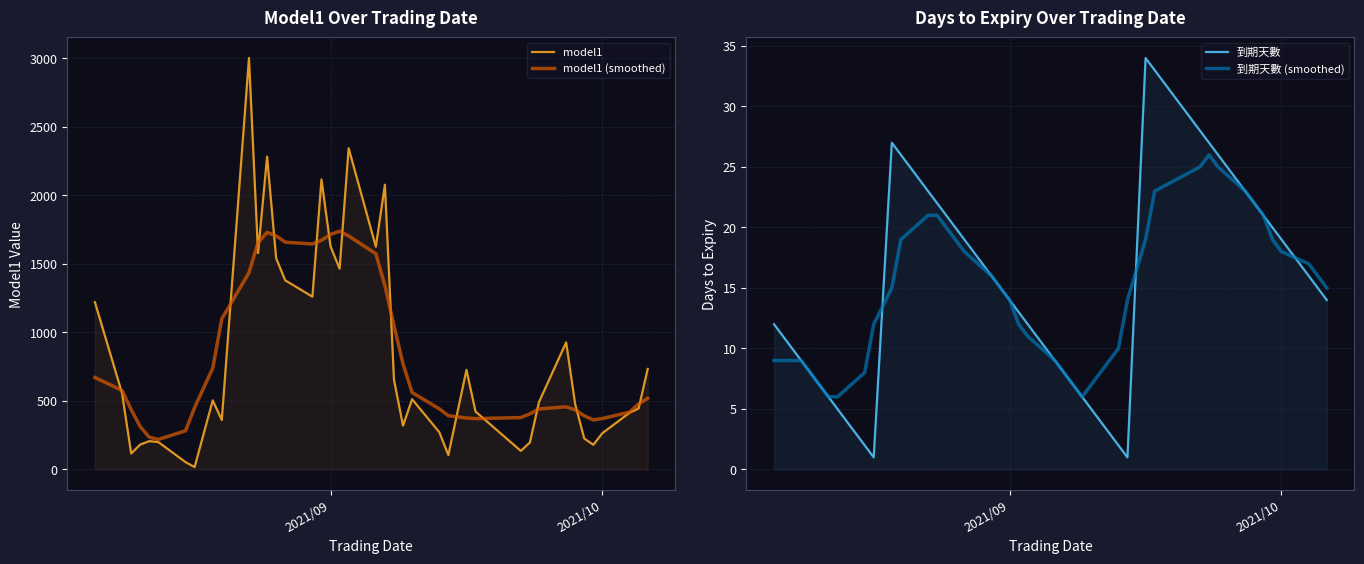

Which series has the largest total across all categories?

model1